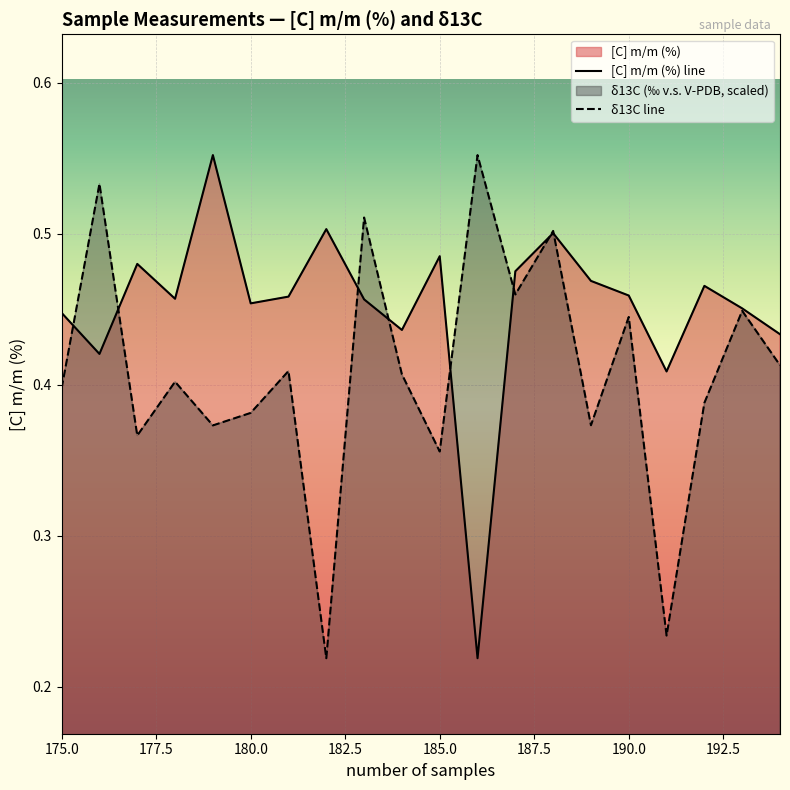

What is the average value of the δ13C line series?

0.4